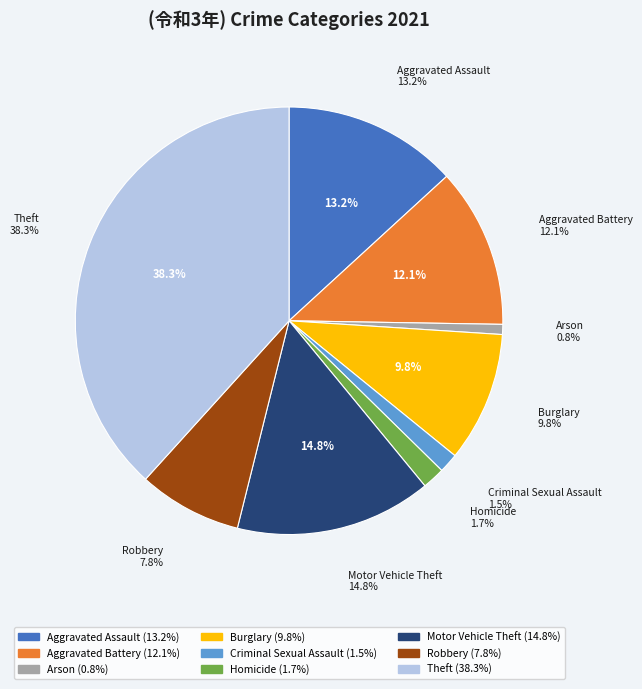

Is it true that Aggravated Battery is 4% of the pie?

False